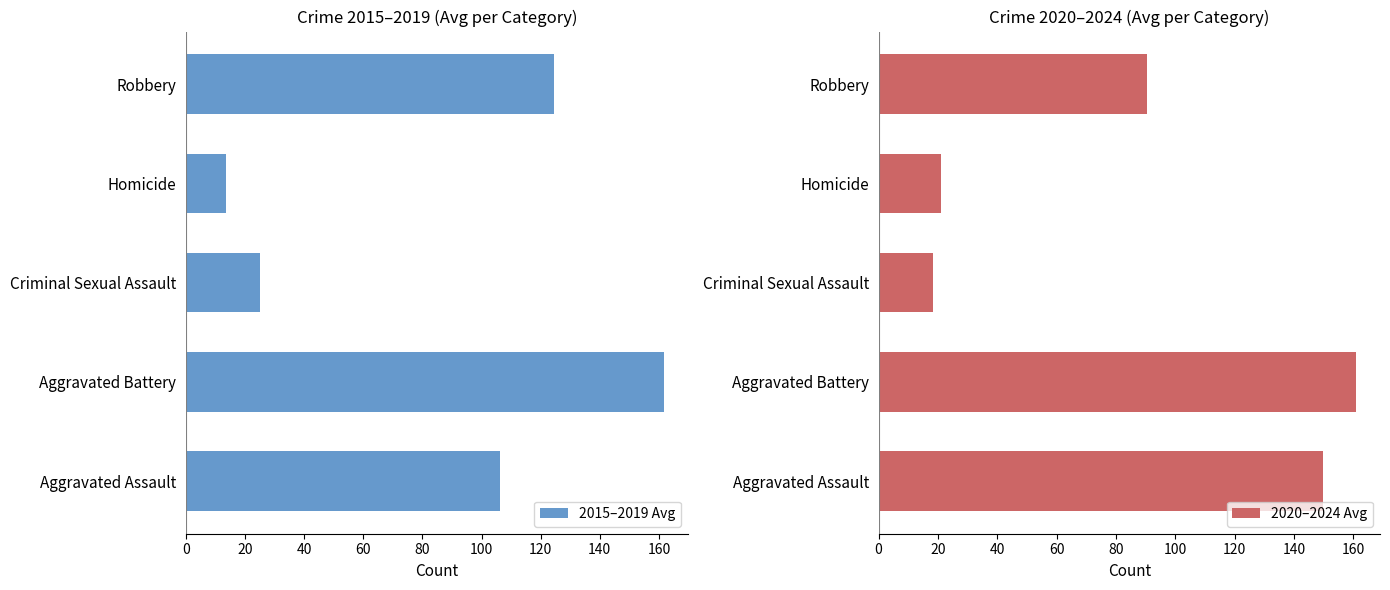

At which label does 2015–2019 Avg reach its peak?

Aggravated Battery